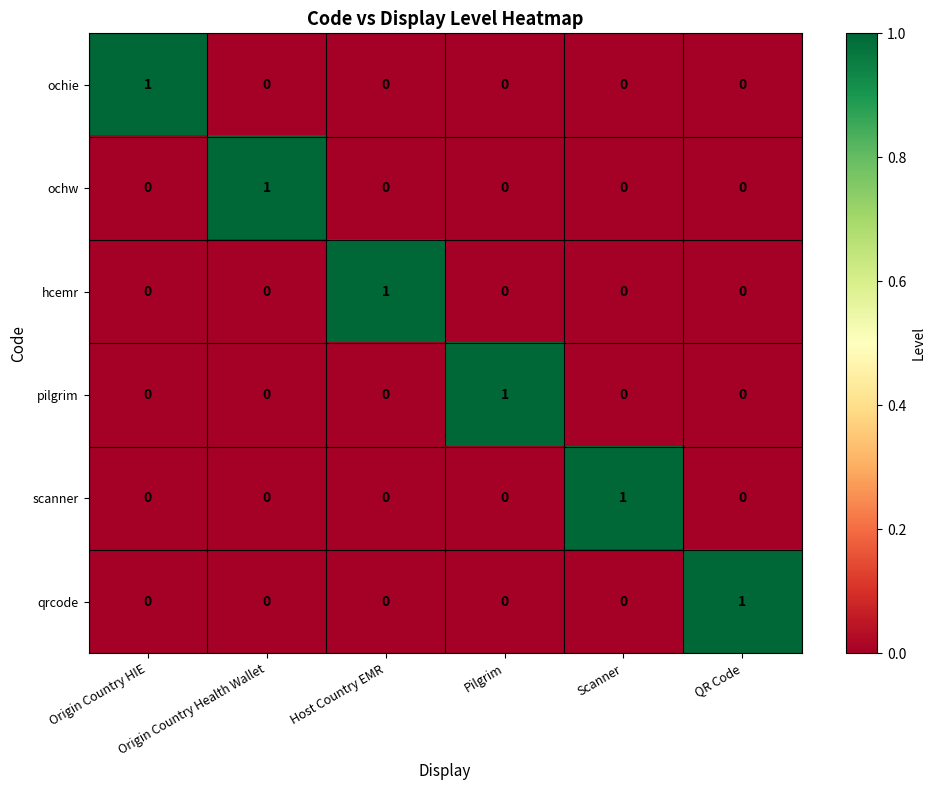

How many categories are shown in the chart?

6